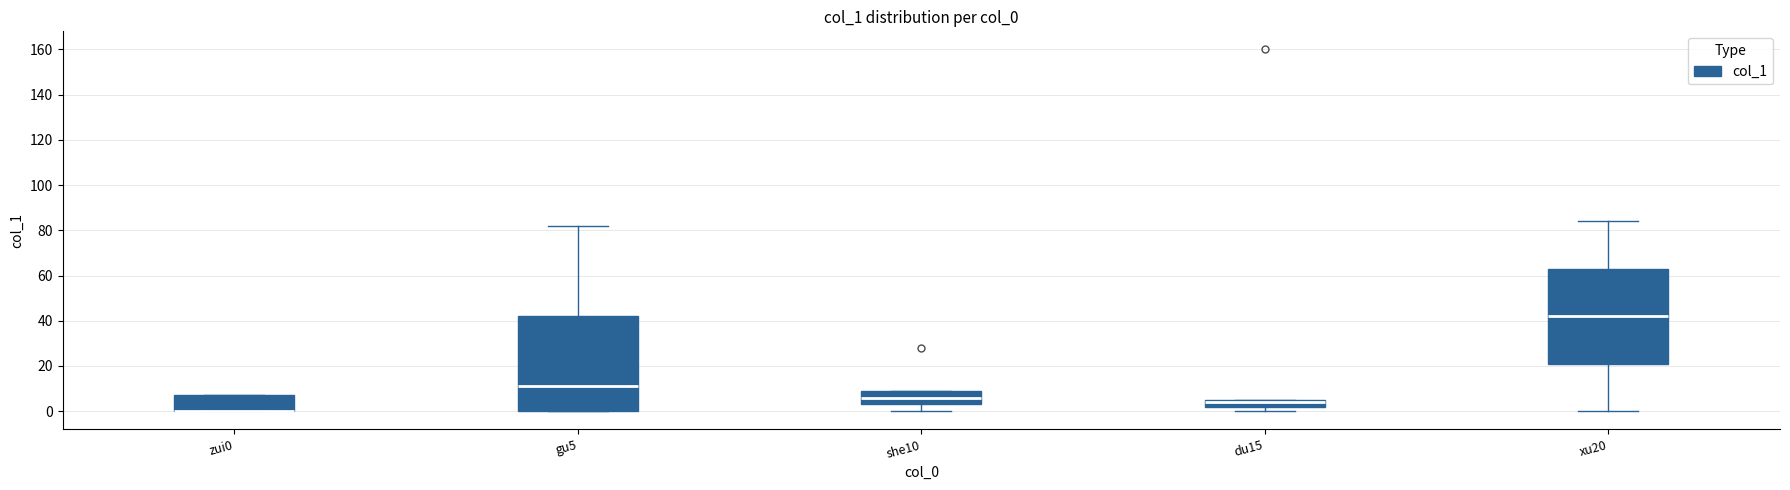

Reading left to right, transcribe this box plot: for each box, give where its median line is, the range the box spans, and where its two whiskers end, as read against the y-axis. The values are not printed on the chart, so give them approximately, as read against the axis.

zui0: median 0 (drawn on the box's lower edge), box 0 to 8, whiskers 0 to 8
gu5: median 12, box 0 to 42, whiskers 0 to 82
she10: median 6, box 4 to 10, whiskers 0 to 10
du15: median 4, box 2 to 6, whiskers 0 to 6
xu20: median 42, box 22 to 64, whiskers 0 to 84